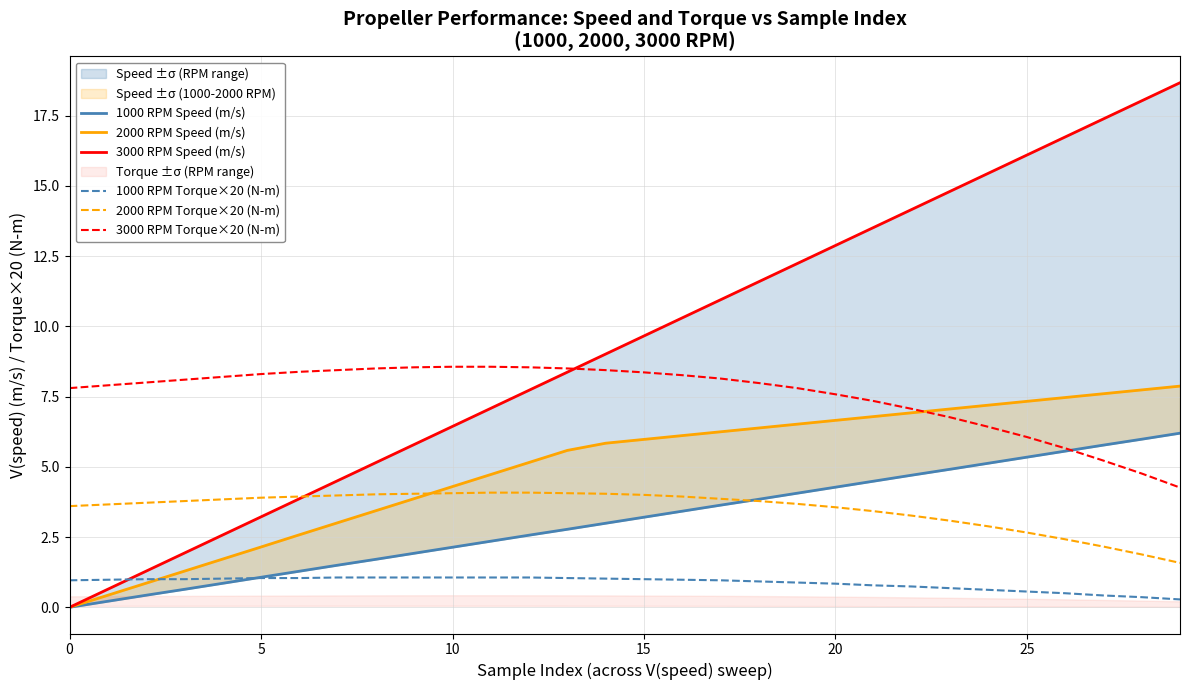

Which series ends up on top after the final intersection of 2000 RPM Torque×20 (N-m) and 2000 RPM Speed (m/s)?

2000 RPM Speed (m/s)